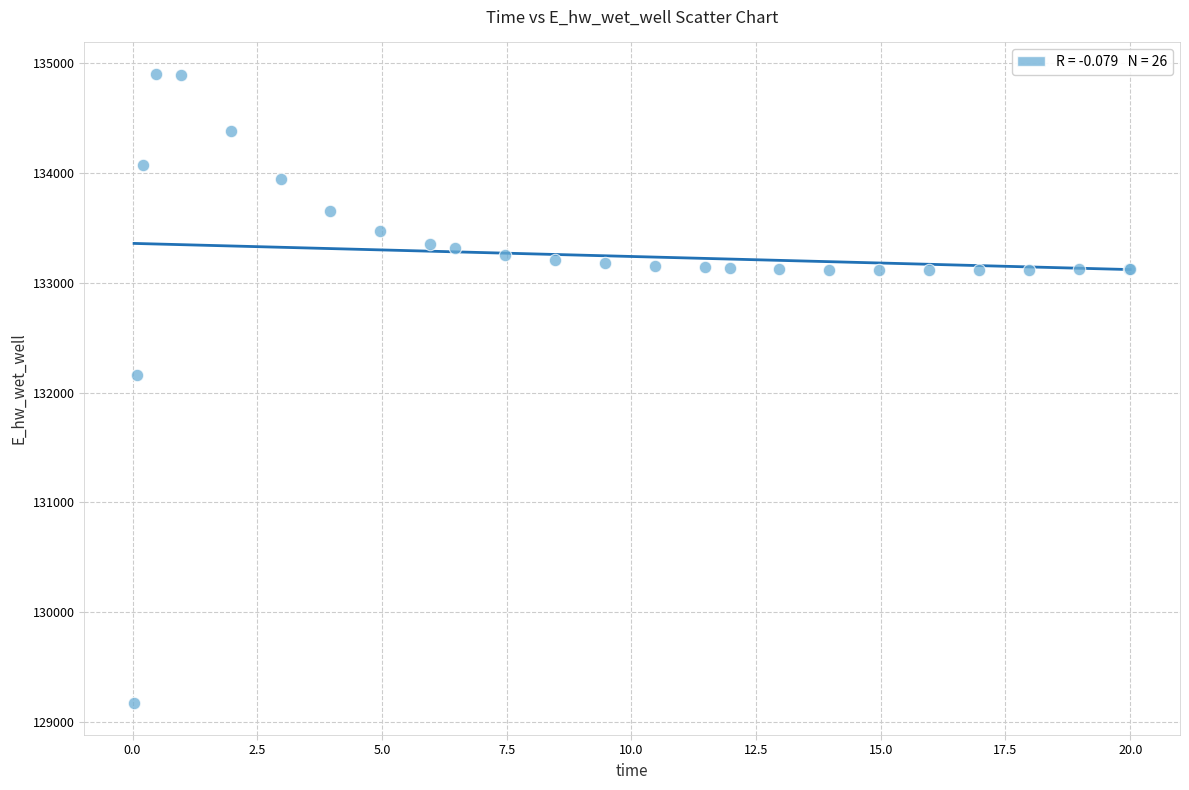

What Y value in the scatter plot is closest to 132036?

132162.1